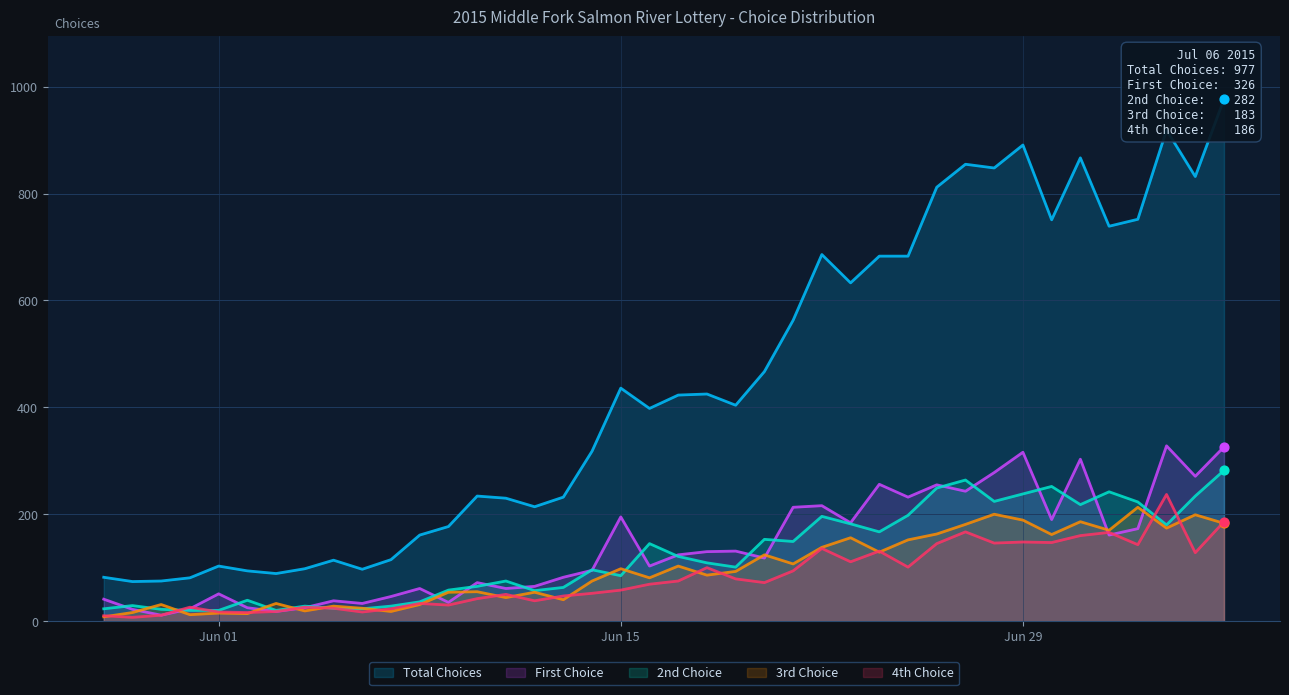

At which category is the sum across all series the highest?

2015-07-06